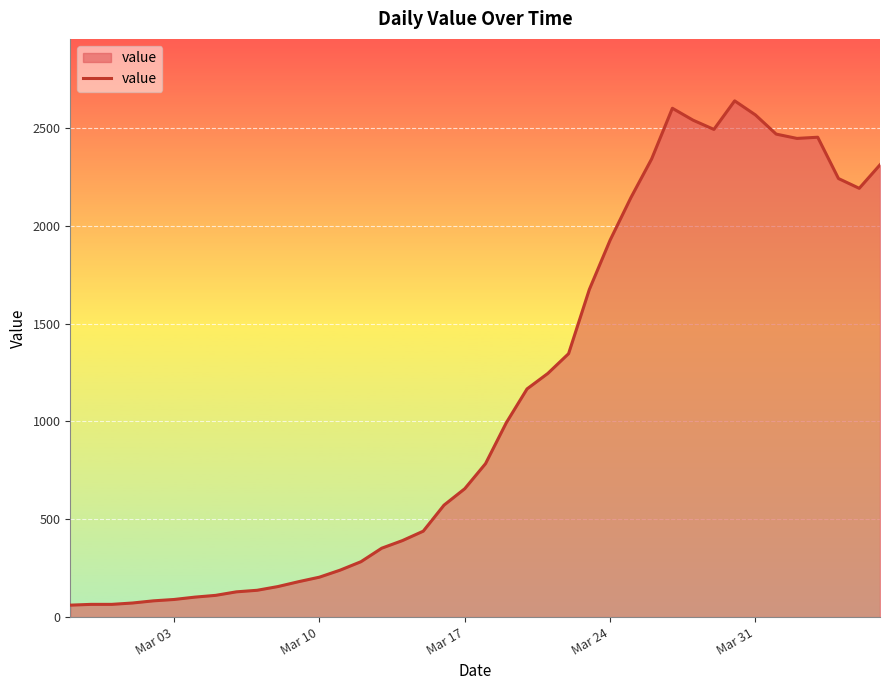

What is the difference between the maximum and minimum values?

2577